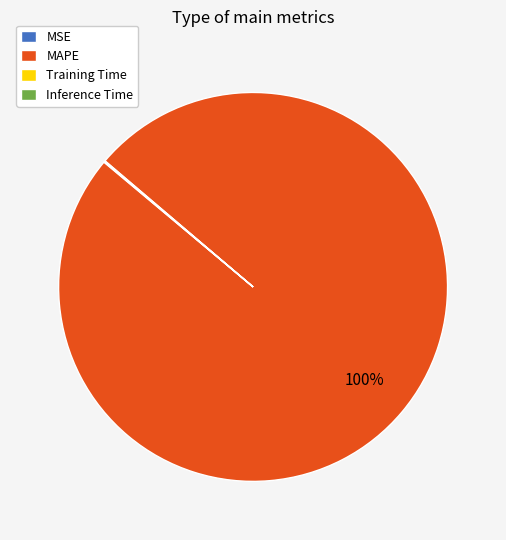

To the nearest percent, what is the average slice percentage?

25%